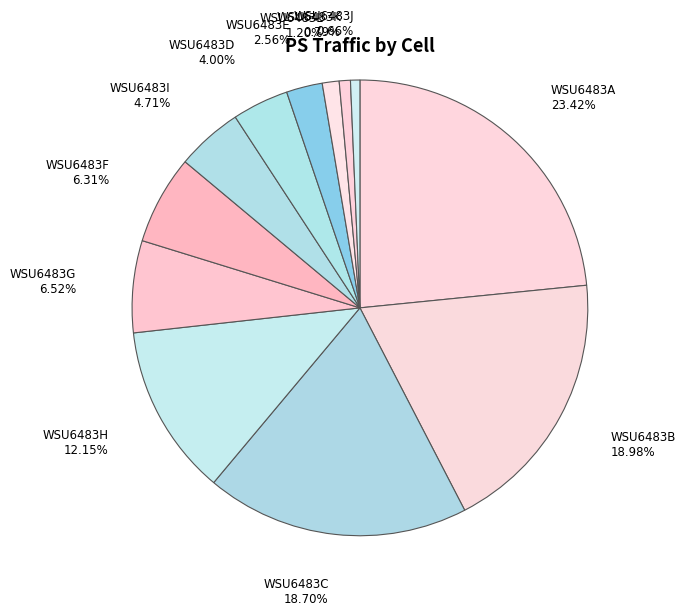

Is there a majority slice in this chart?

No